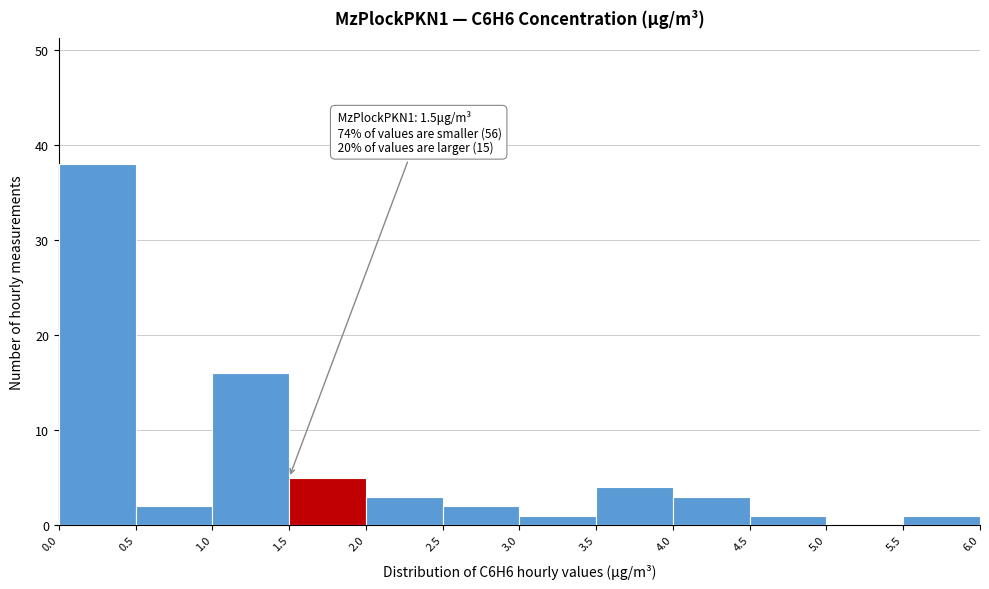

Which range on the x-axis has the tallest bar?

0.0 to 0.5